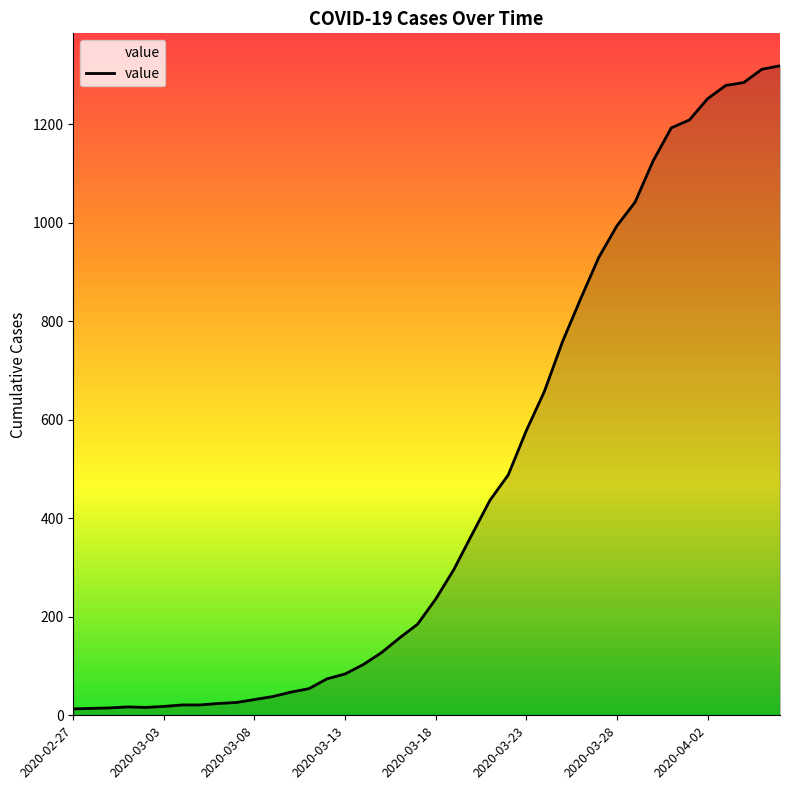

What is the difference between the maximum and minimum values?

1306